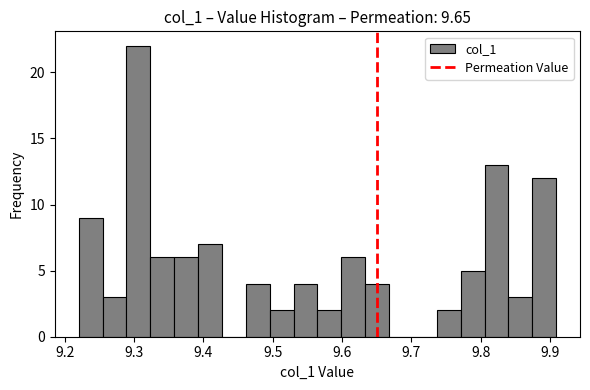

Read against the x-axis, roughly where is the centre of the tallest bar?

9.31